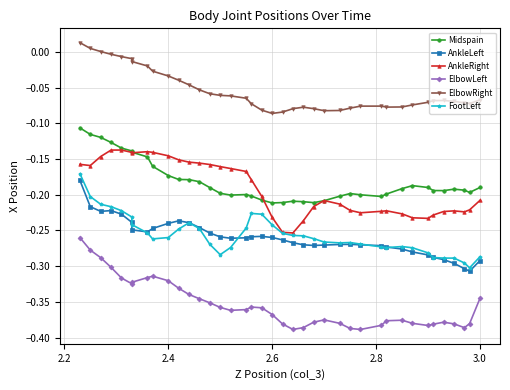

What is the difference between the maximum and second lowest values in the ElbowLeft series?

0.1